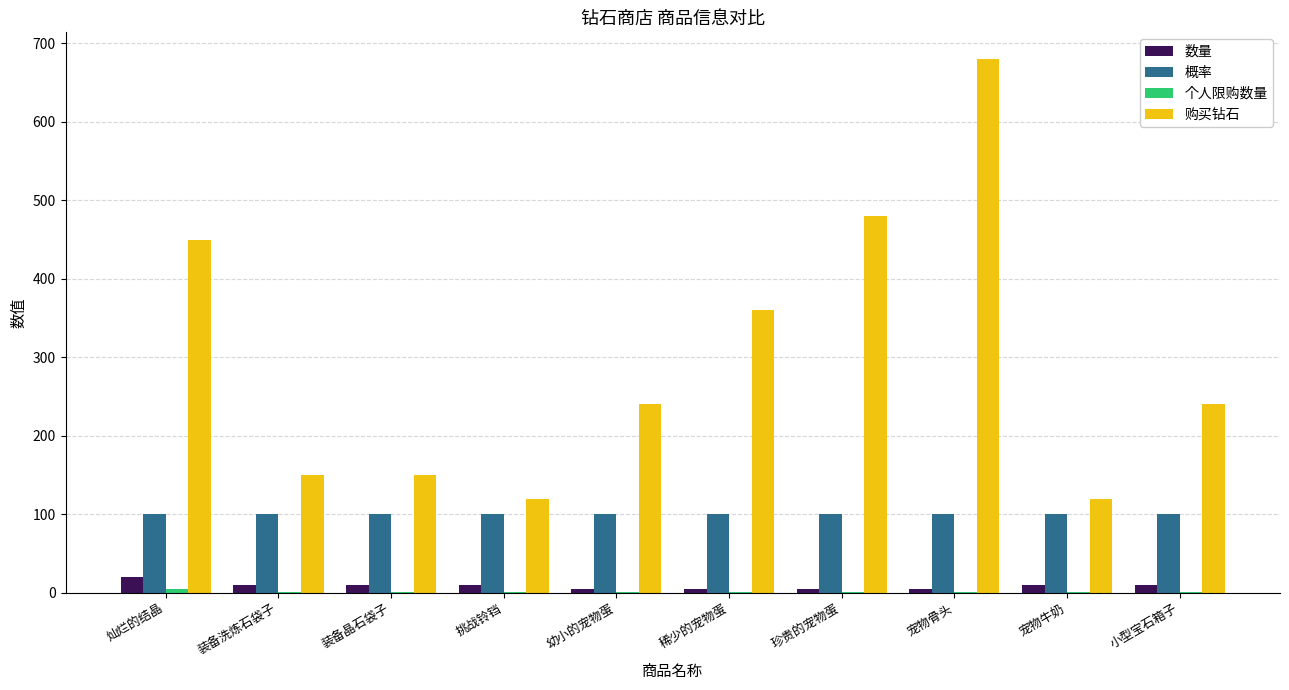

How many distinct data groups are displayed?

4